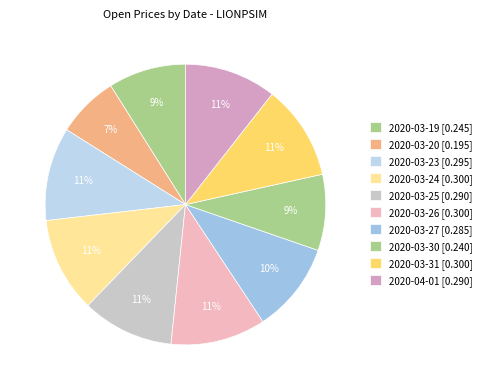

What is the total percentage of 2020-03-30 and 2020-03-26?

19.7%